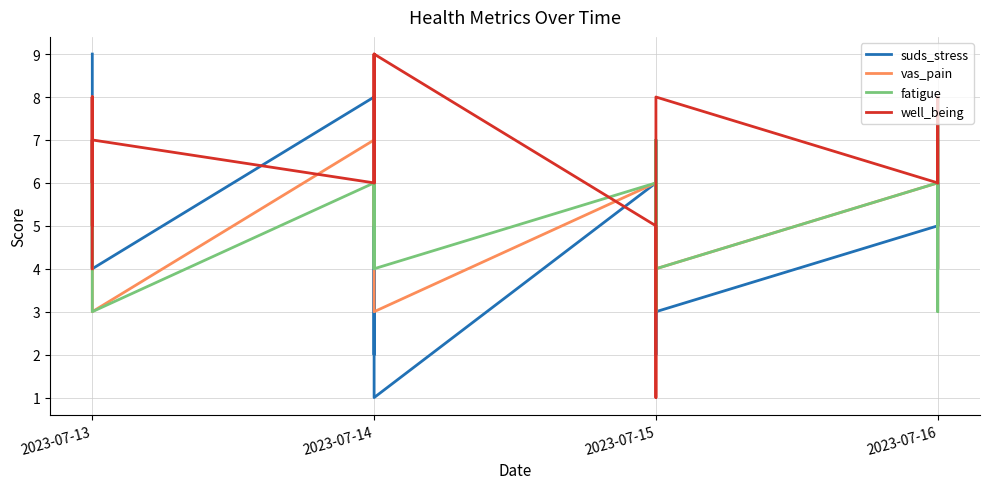

What is the value of the suds_stress point at the 4th from the left?

9